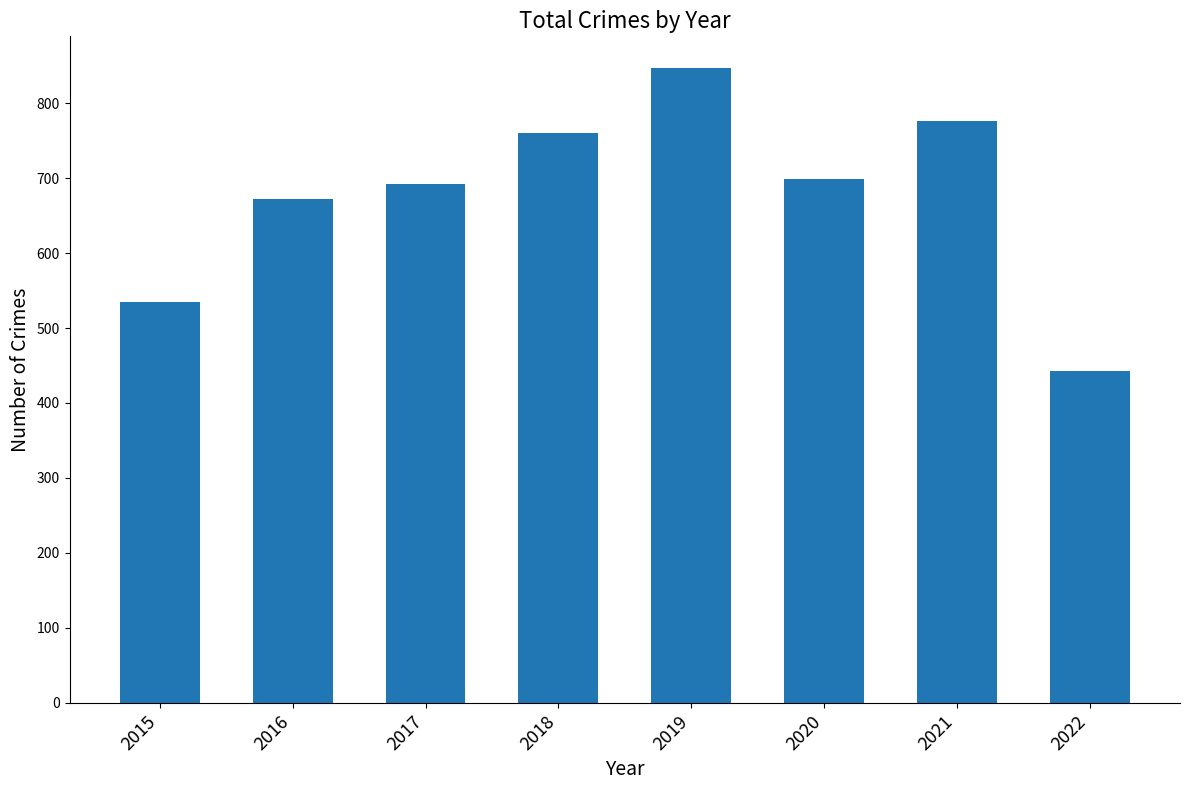

True or false: the data shows 1280 at 2021.

False